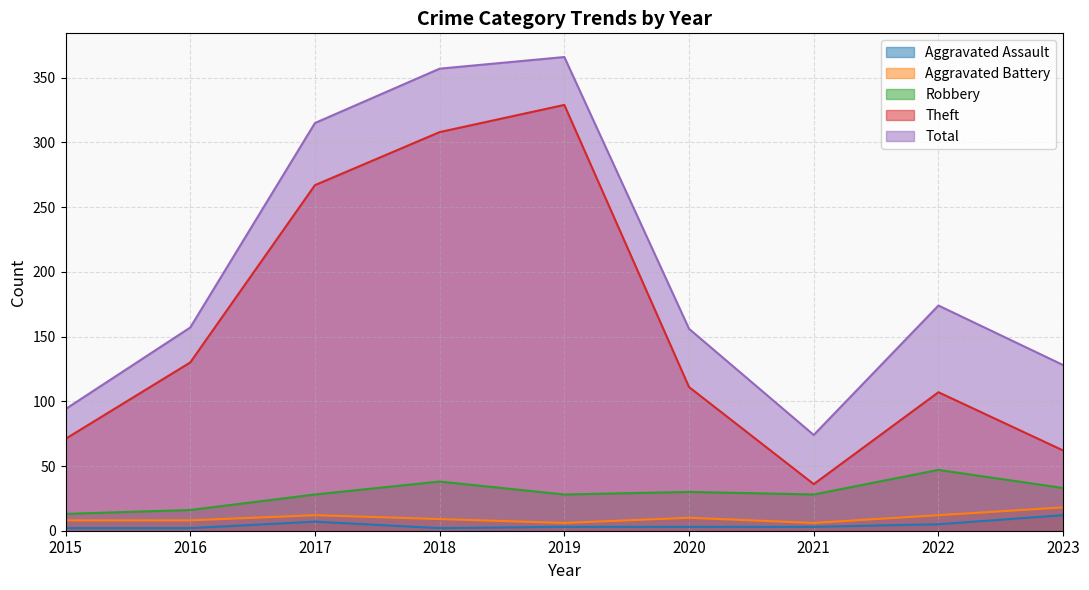

Does the chart have visible grid lines?

Yes